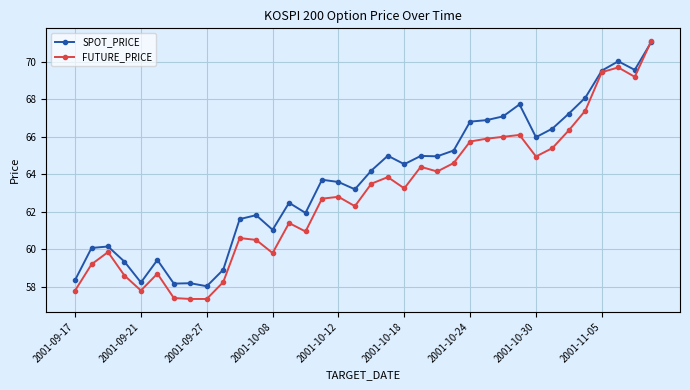

What is the minimum value for FUTURE_PRICE?

57.4